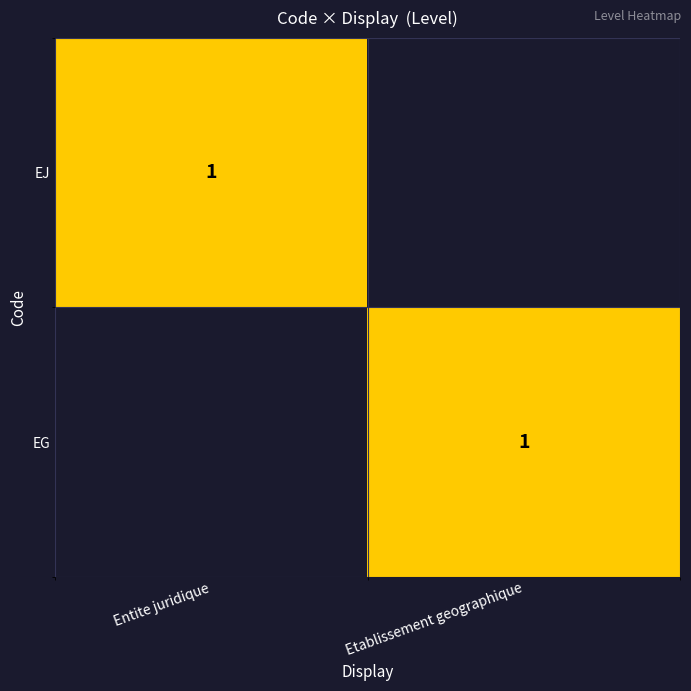

The EJ series shows 2 at Entite juridique. True or false?

False